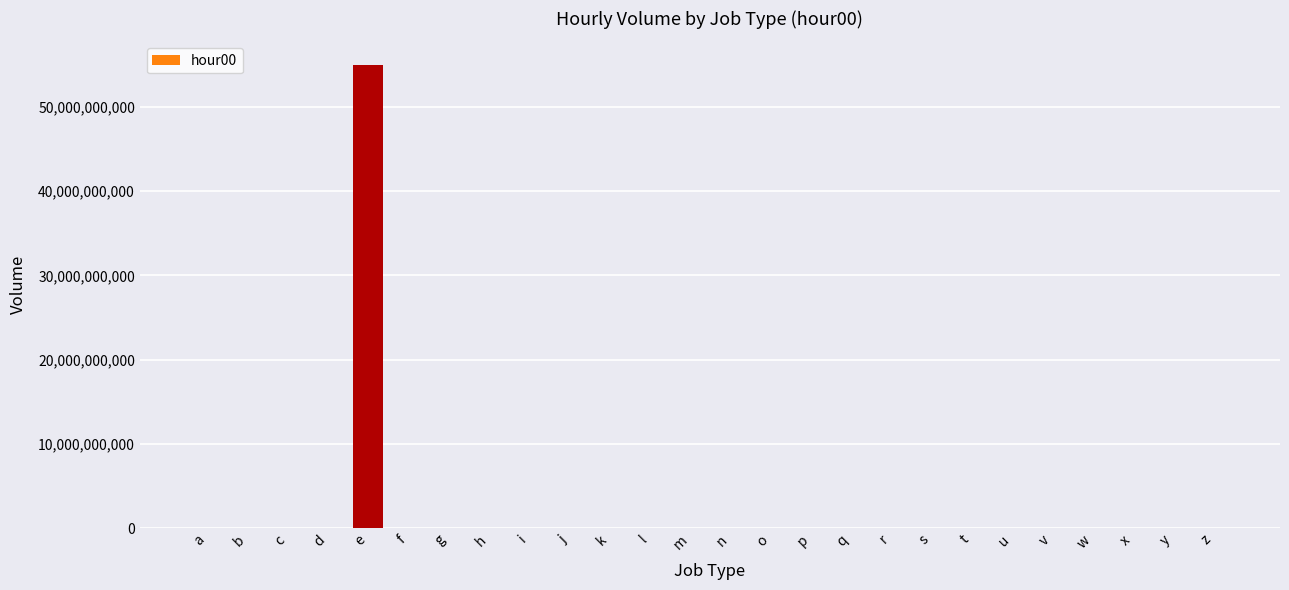

True or false: the data shows -21791393628 at x.

False